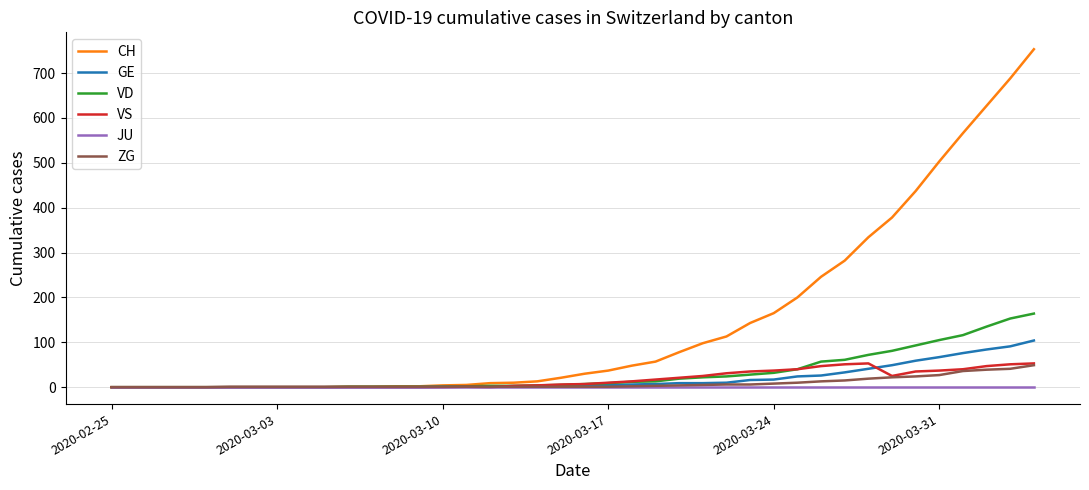

Which series has the largest range (max minus min)?

CH